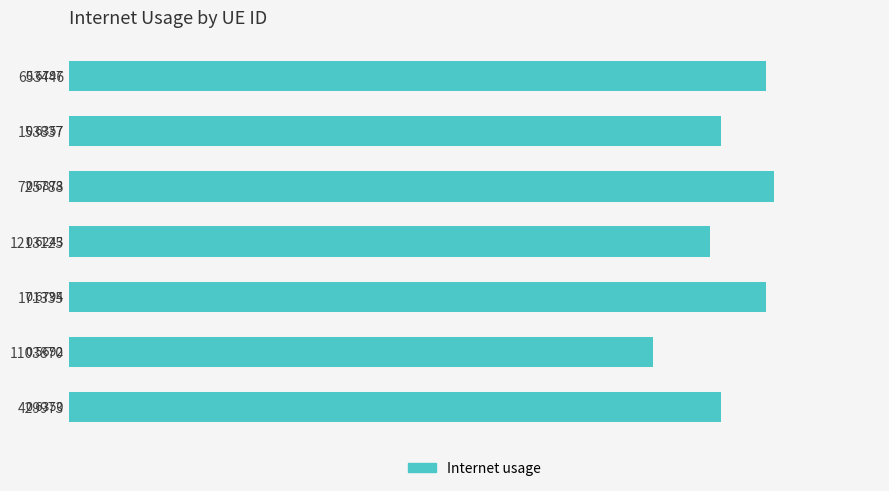

Rank the categories by value from lowest to highest.

1103870, 1213125, 429973, 153837, 171335, 653446, 725788